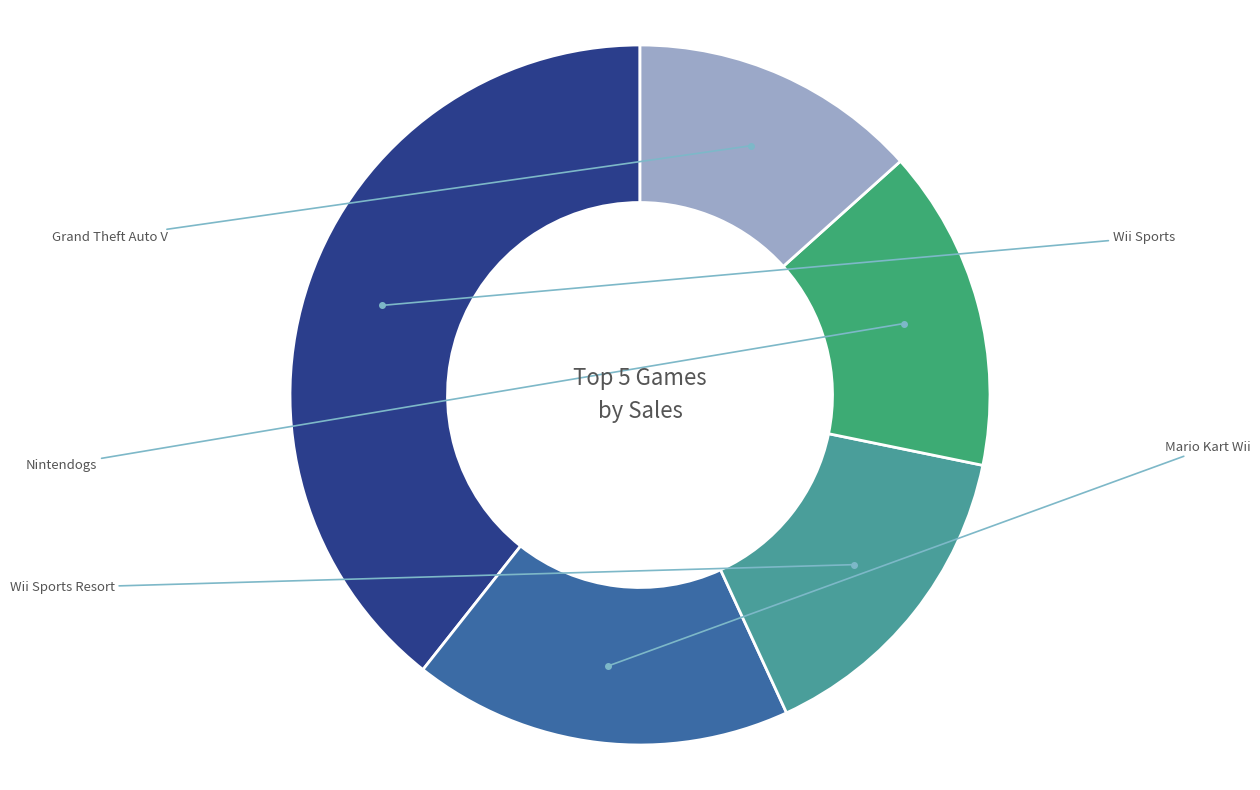

Does any single category account for the majority?

No